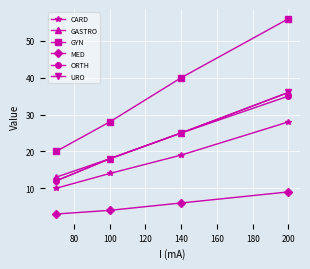

What is the average value of the MED series?

6